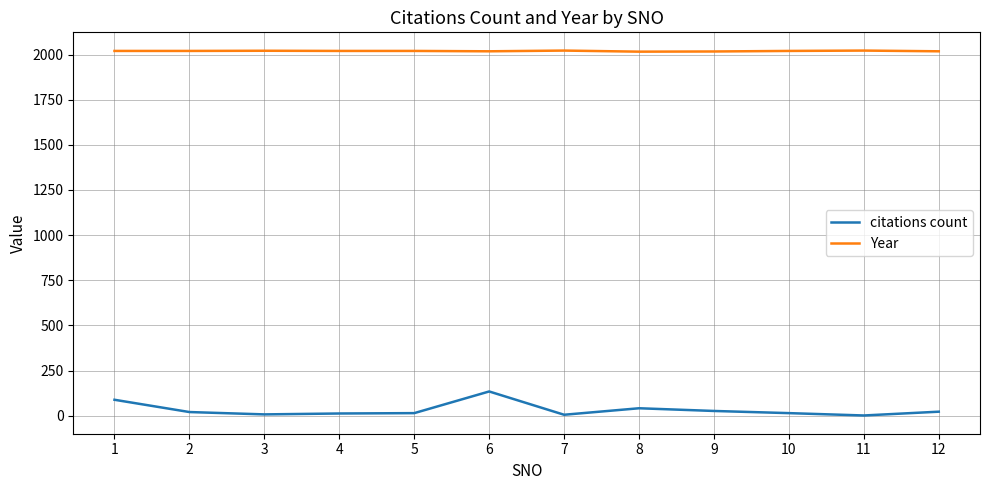

How many distinct data groups are displayed?

2